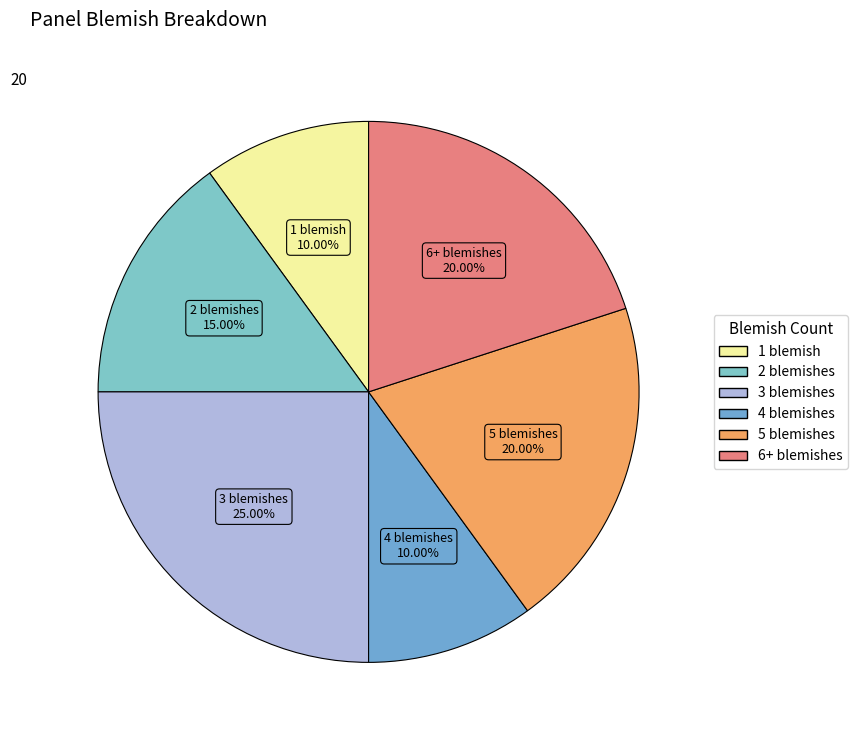

To the nearest percent, what is the difference between the largest and smallest slice percentages?

15%